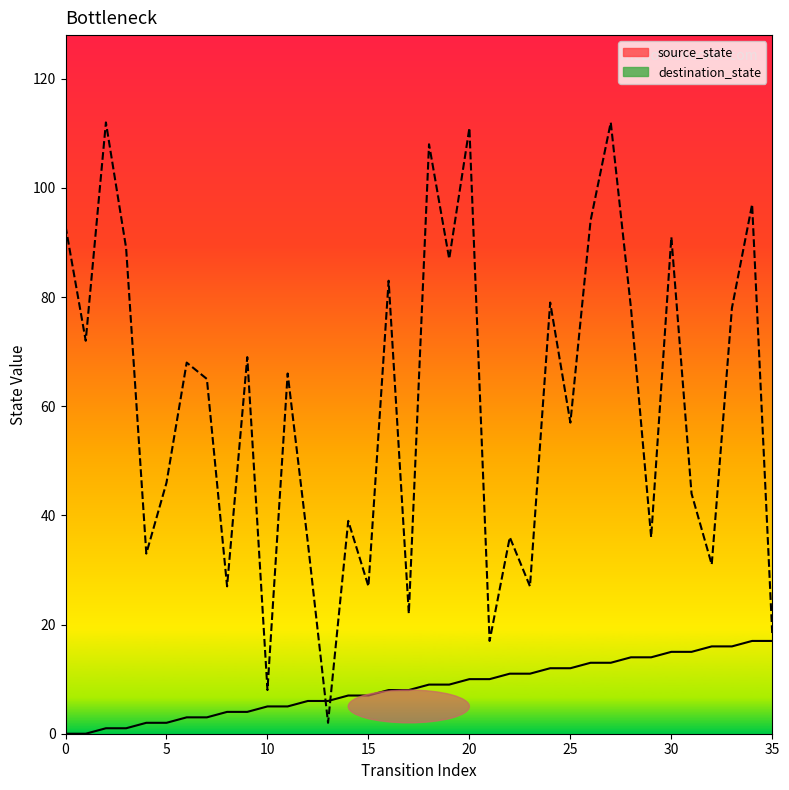

Is this an area chart (filled region under the line)?

No